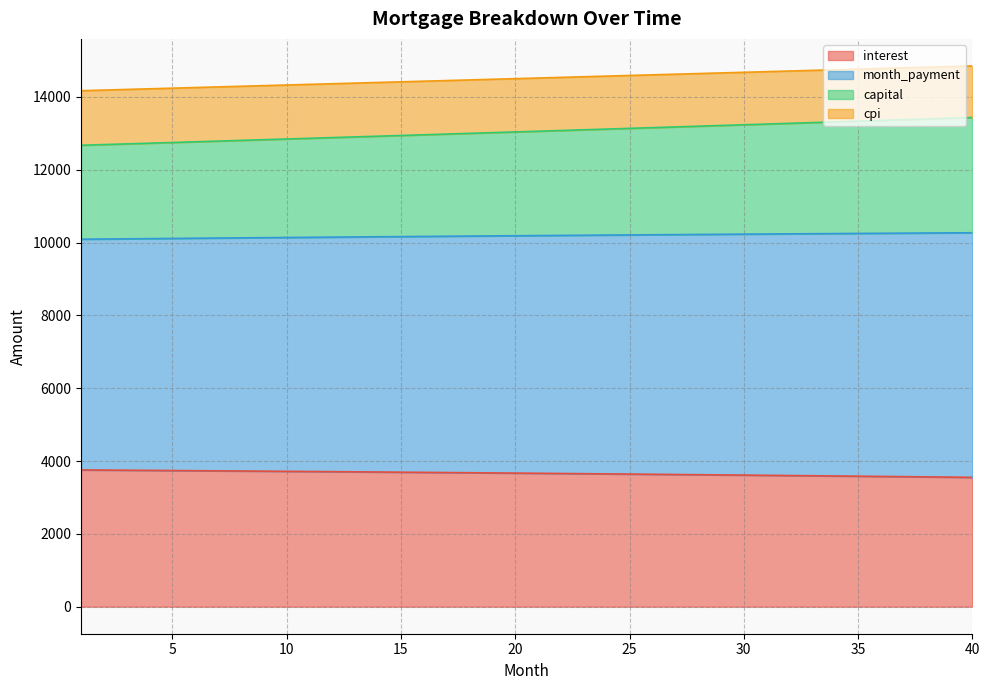

What is the difference between the maximum and second lowest values in the month_payment series?

663.0